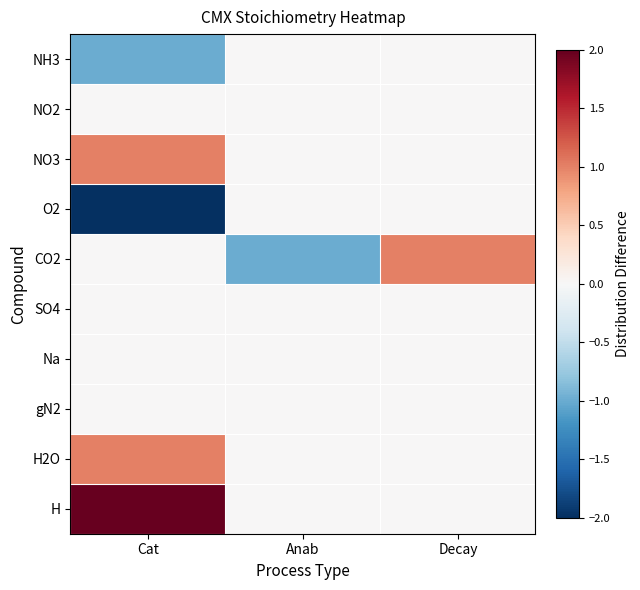

At which category is the sum across all series the highest?

Cat